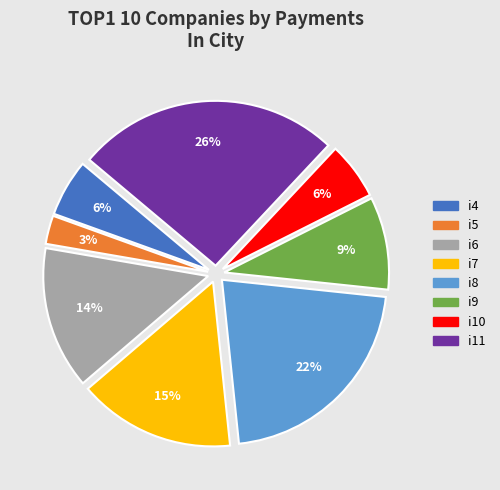

Do i11 and i7 together represent more than half of the pie?

No